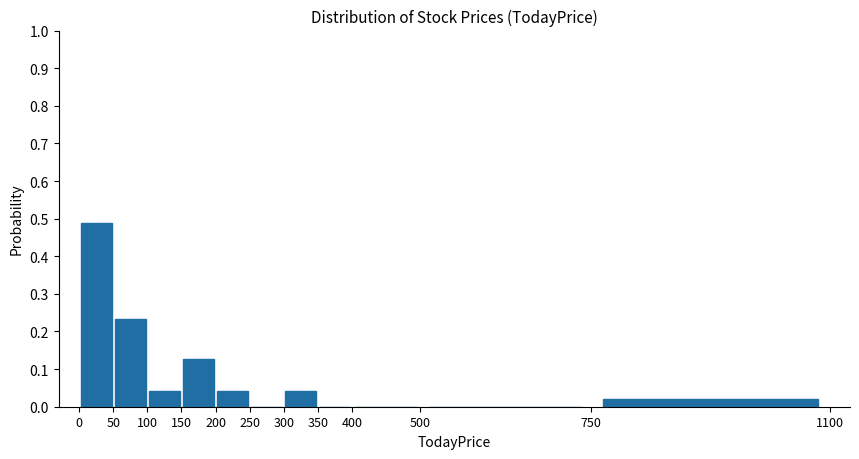

How tall is the bar that spans 100 to 150 on the x-axis? The values are not printed on the chart, so give them approximately, as read against the axis.

0.04